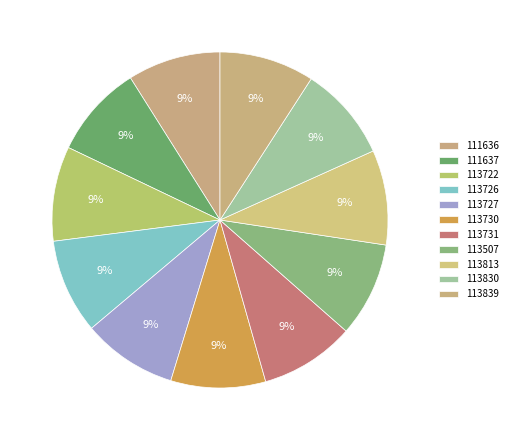

Between 113731 and 113839, which is larger?

113839